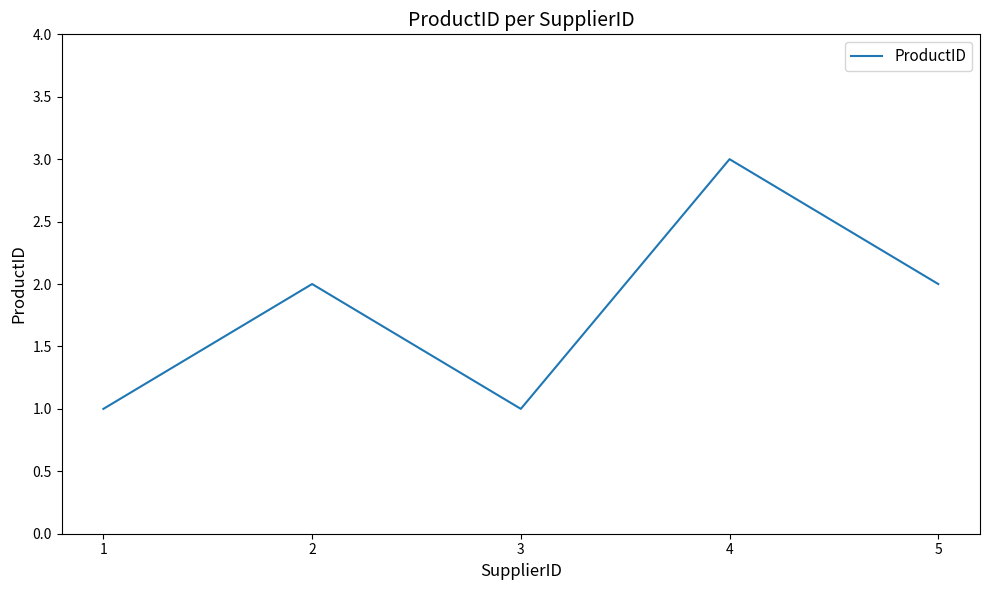

Reading left to right, extract all data points from this chart.

1=1	2=2	3=1	4=3	5=2